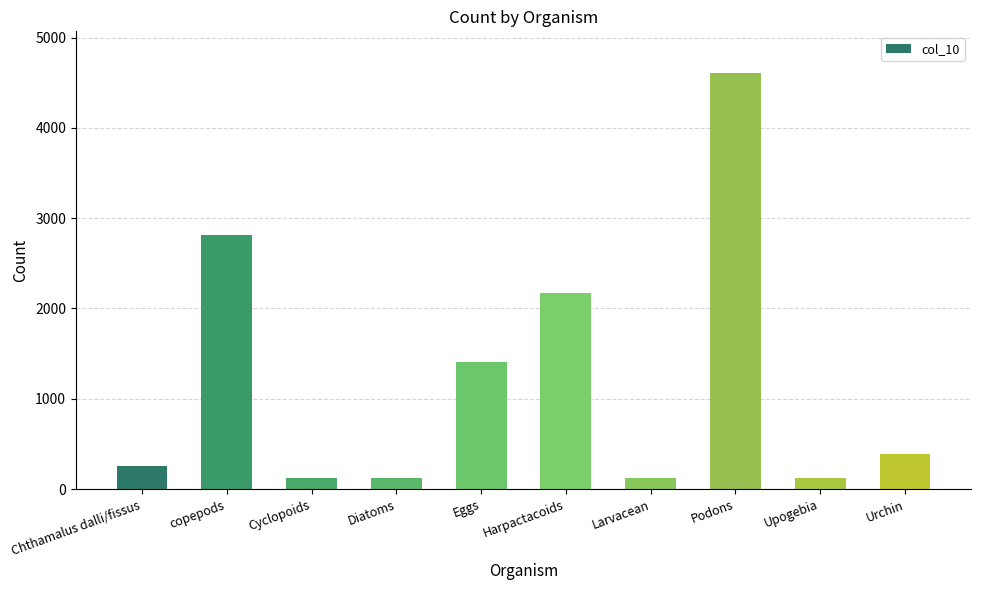

What is the label of the 8th bar from the left?

Podons